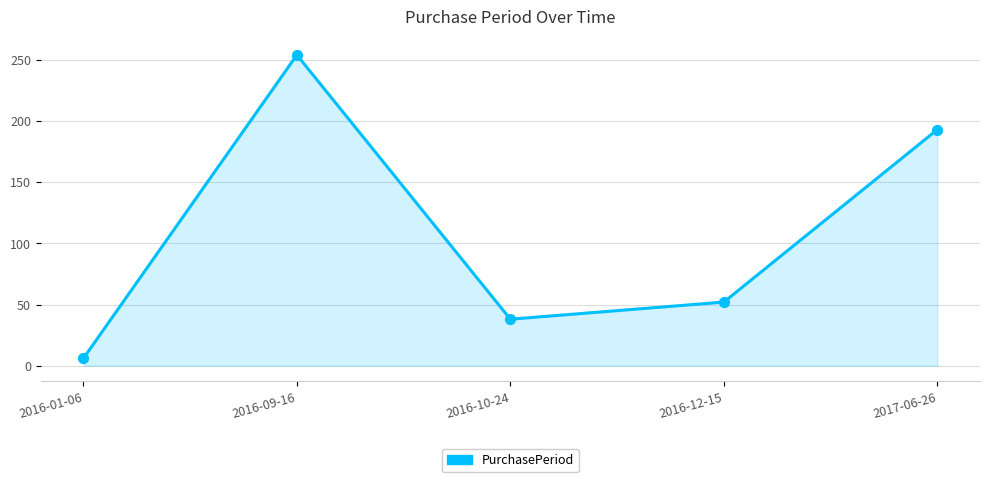

Approximately how many times larger is the value at 2016-12-15 compared to 2016-01-06?

8.7